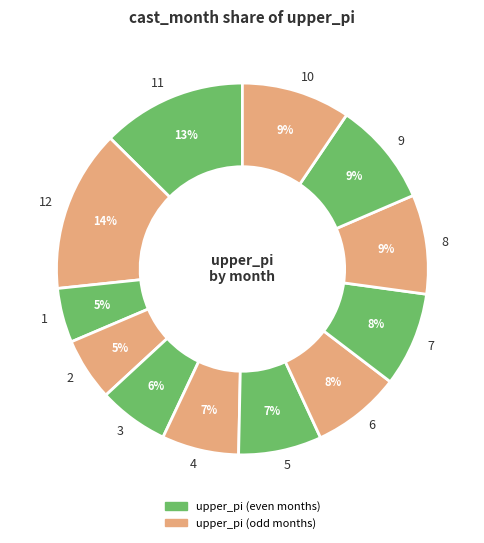

To the nearest percent, what percentage of the pie is 7?

8%